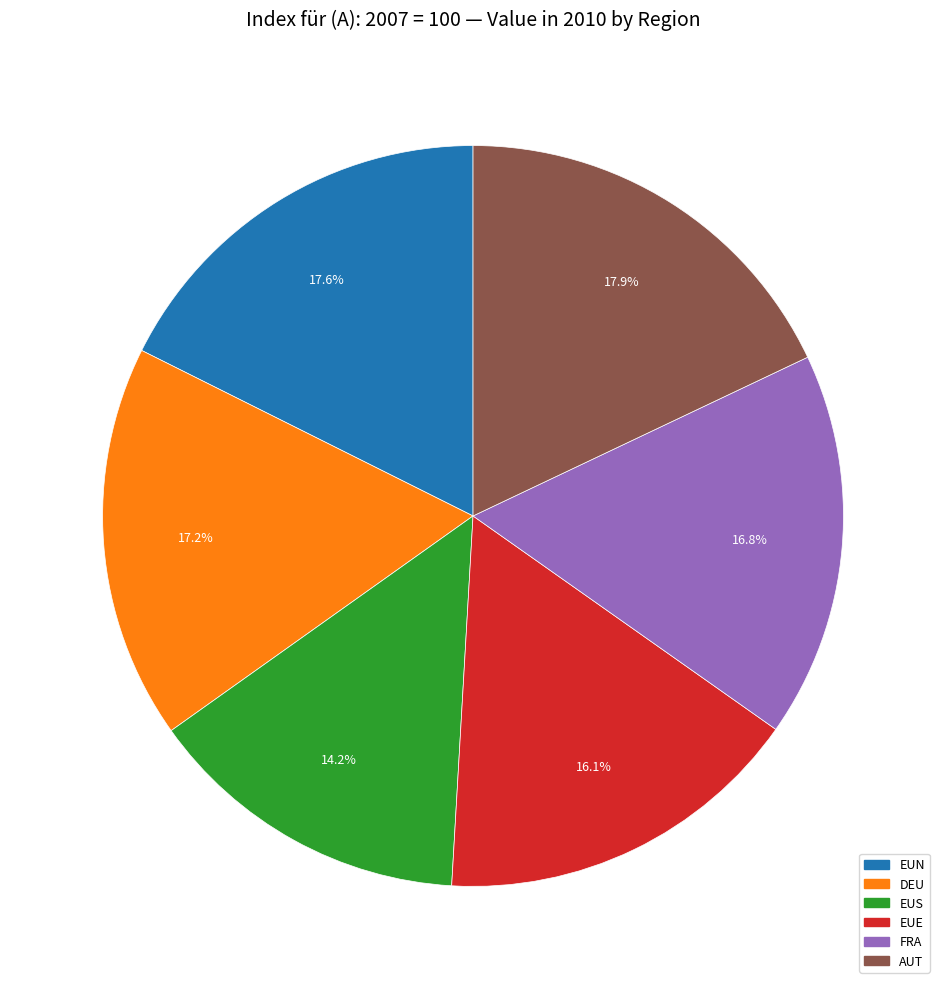

To the nearest percent, what is the average slice percentage?

17%